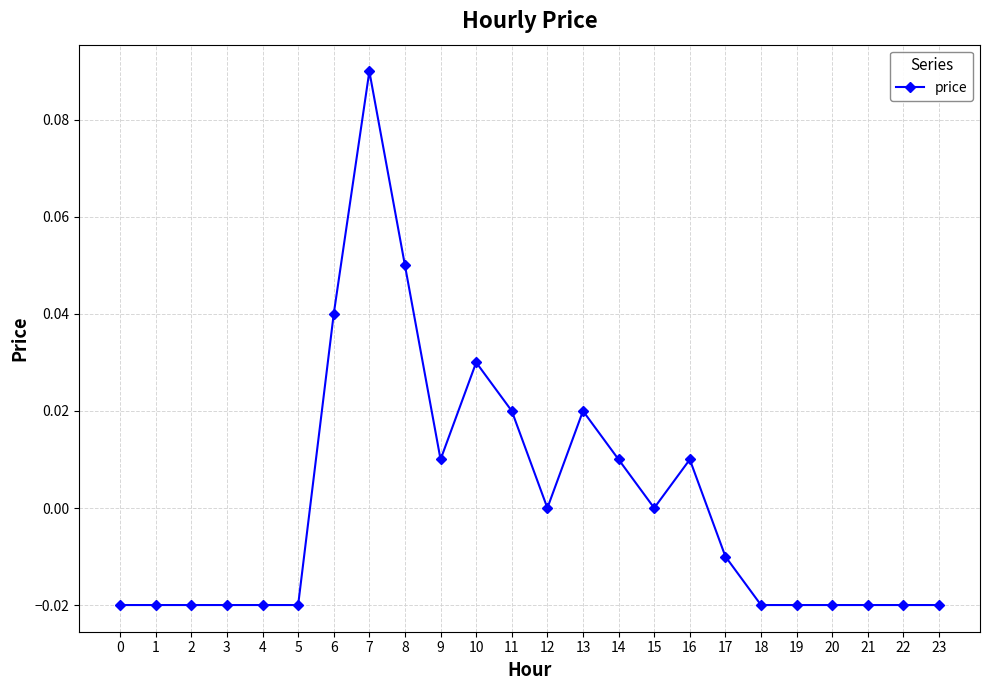

Is it true that the value at 4 is -0.0?

True